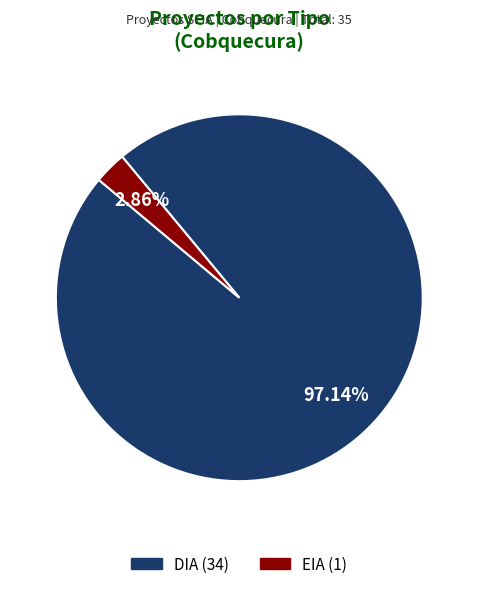

How much of the chart is everything except EIA?

97.1%